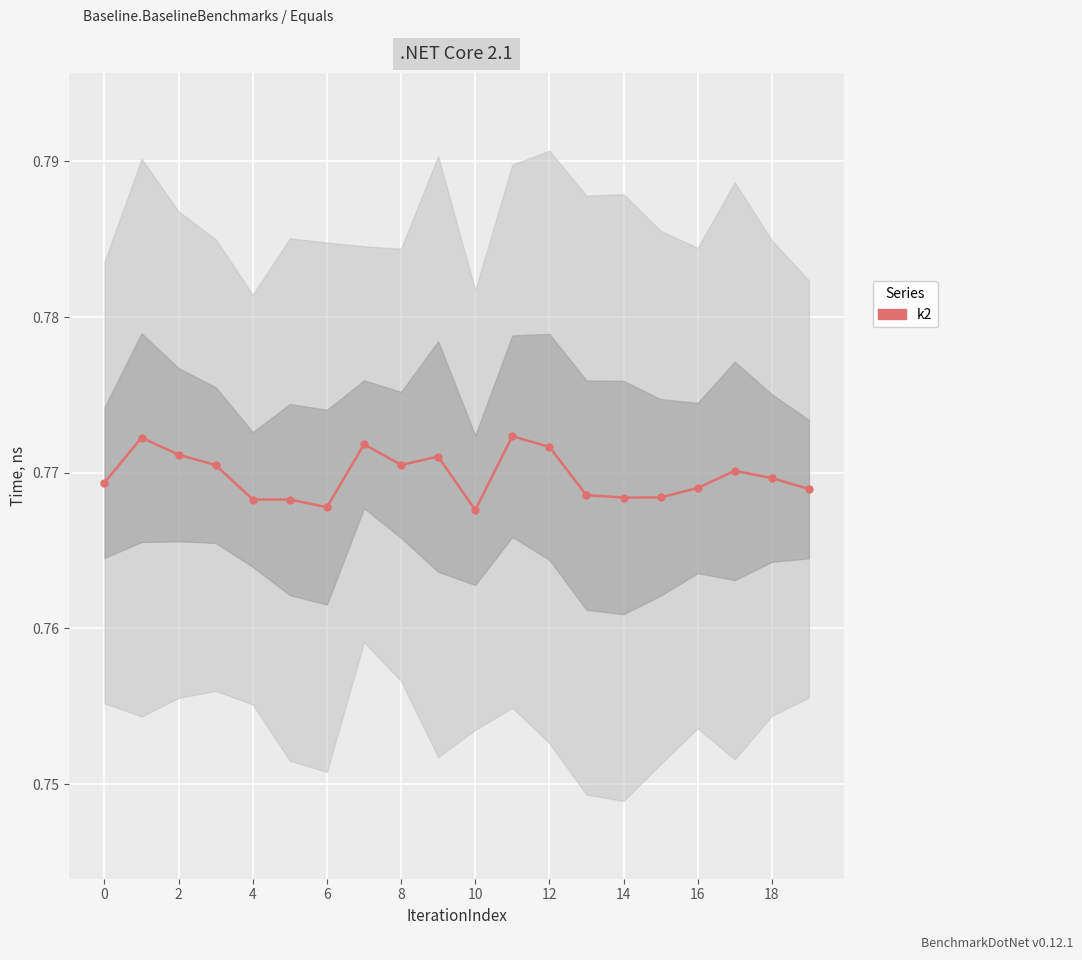

How many interior local peaks (higher than both neighbors) does the data have?

5